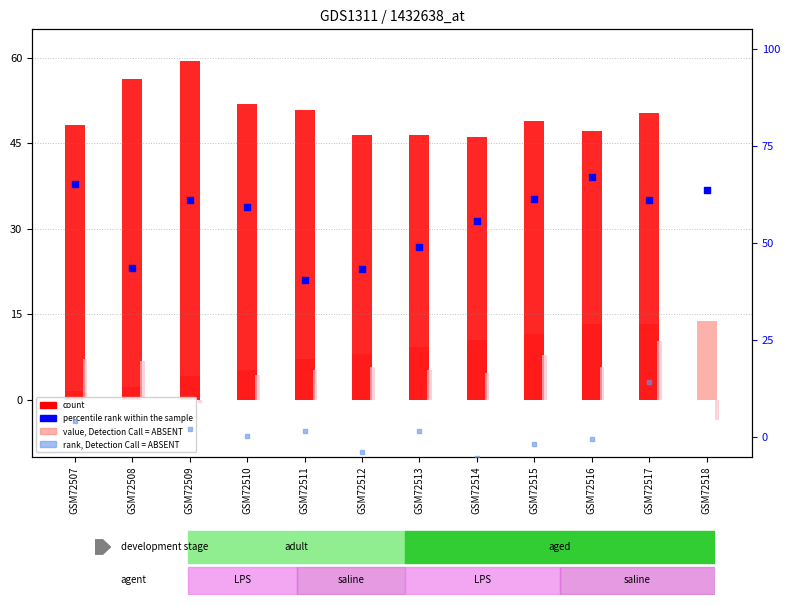

Which series contains the lowest Y value?

rank, Detection Call = ABSENT